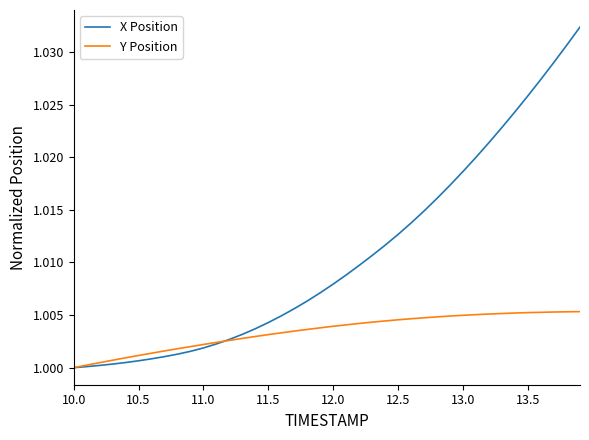

Which series has the largest total across all categories?

X Position